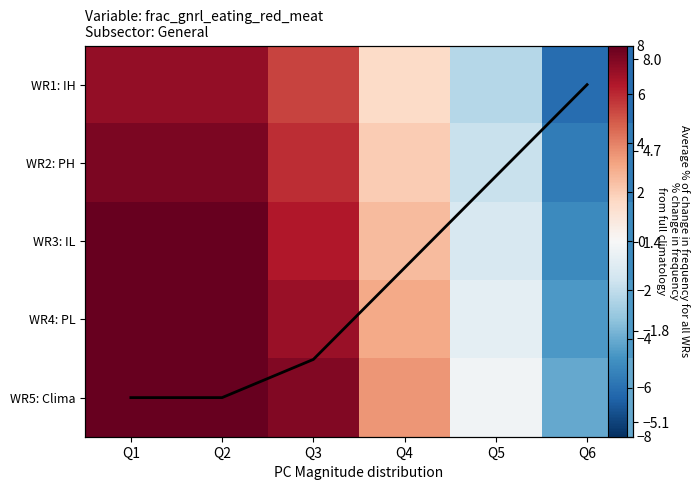

What is the sum of all WR3: IL values?

18.6